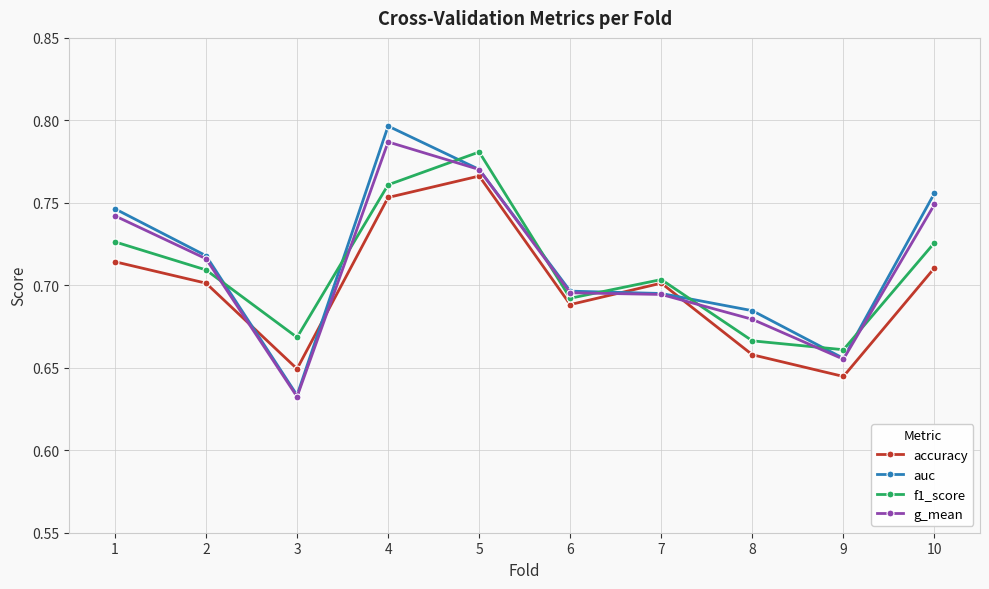

Which series changed the most between 3 and 4?

auc